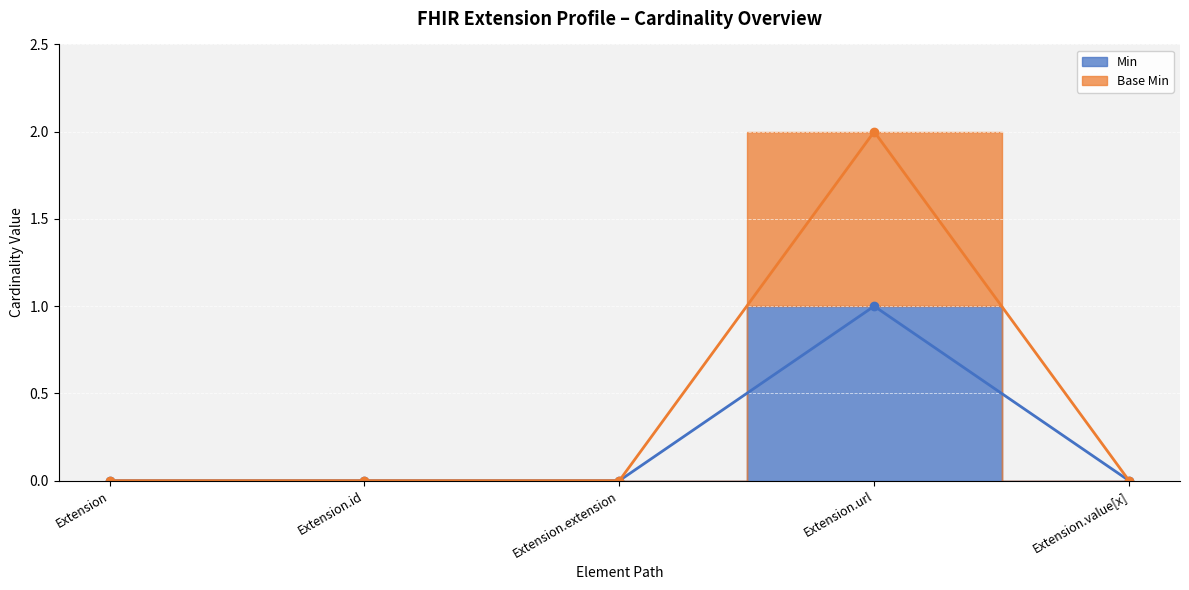

True or false: Base Min and Min cross at least once.

False